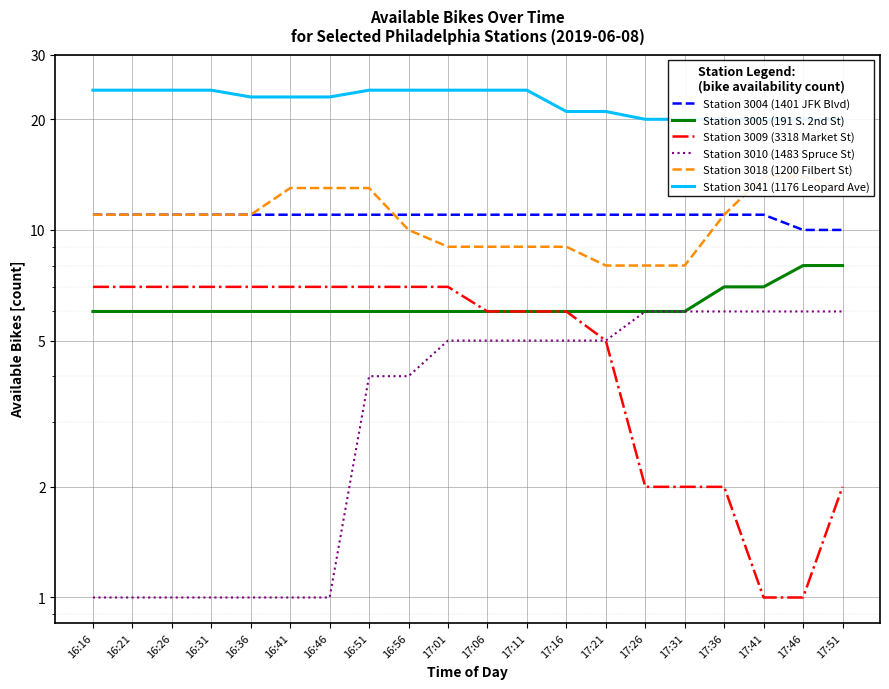

Which label corresponds to the largest value in the chart?

16:16